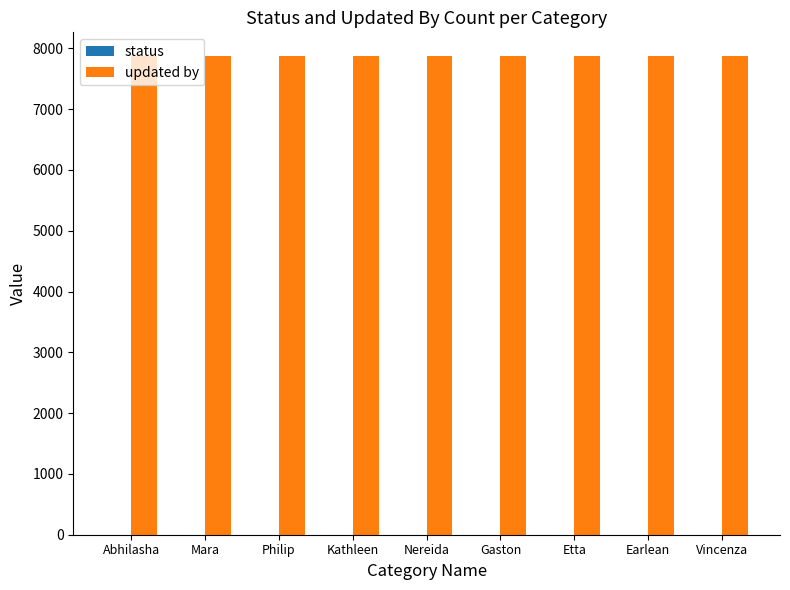

The value of updated by at Kathleen is 7870. True or false?

True